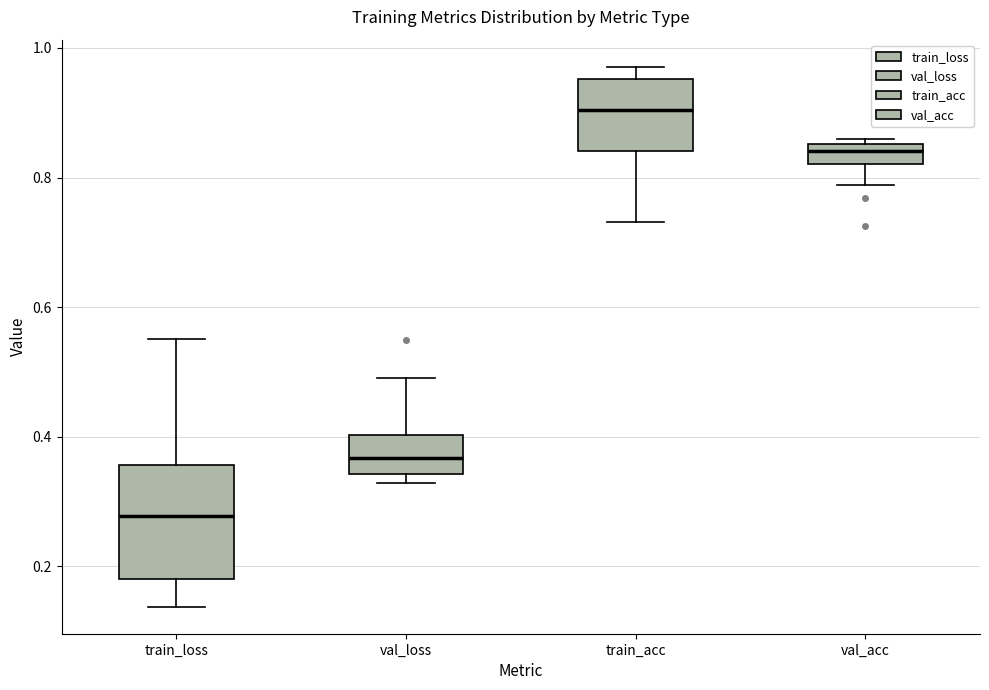

Reading left to right, transcribe this box plot: for each box, give where its median line is, the range the box spans, and where its two whiskers end, as read against the y-axis. The values are not printed on the chart, so give them approximately, as read against the axis.

train_loss: median 0.28, box 0.18 to 0.36, whiskers 0.14 to 0.56
val_loss: median 0.36, box 0.34 to 0.40, whiskers 0.32 to 0.50
train_acc: median 0.90, box 0.84 to 0.96, whiskers 0.74 to 0.98
val_acc: median 0.84, box 0.82 to 0.86, whiskers 0.78 to 0.86 (just above the box's upper edge)